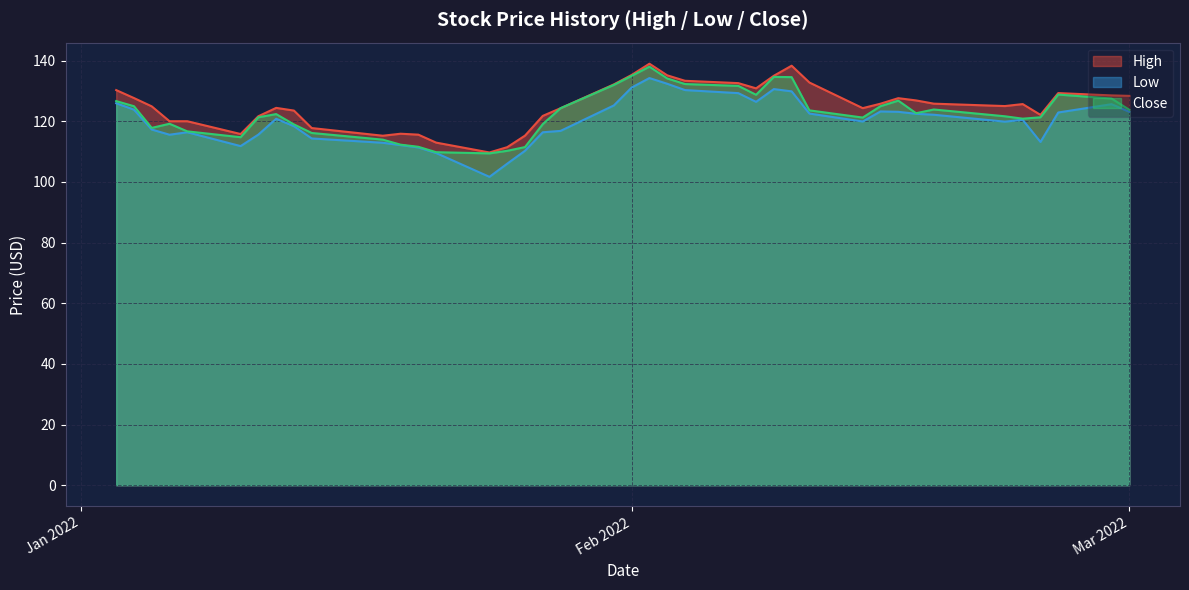

Does the chart display data point markers on the line(s)?

No